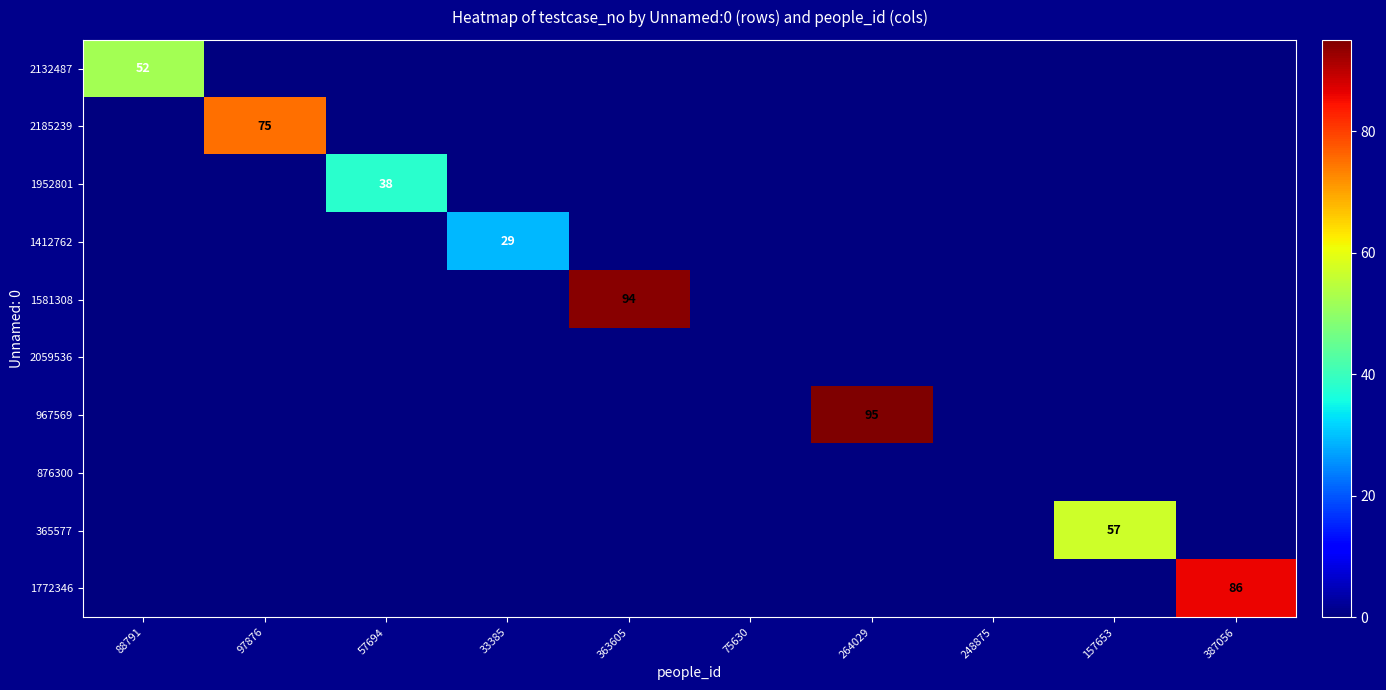

What is the total value across all series at 387056?

86